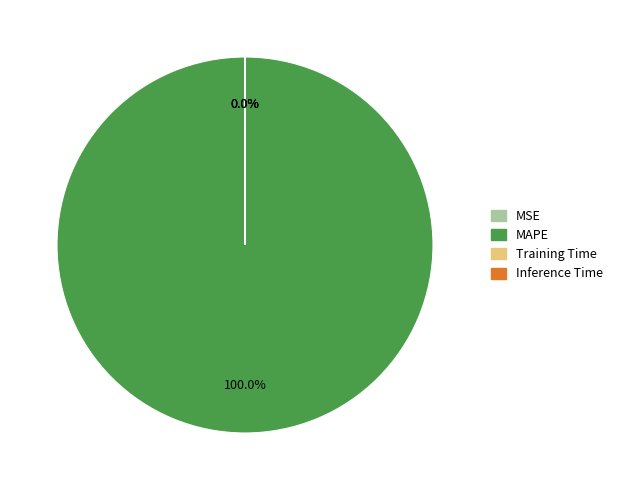

Which slice is the largest?

MAPE